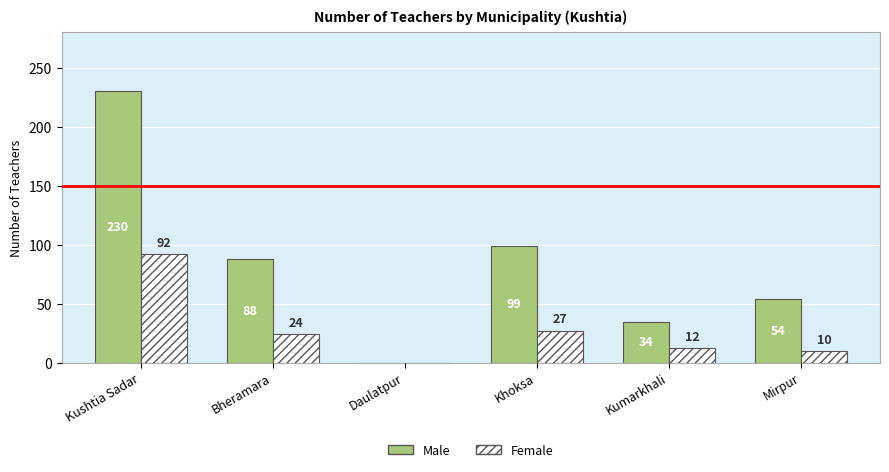

What are all the series names shown in the legend?

Male, Female